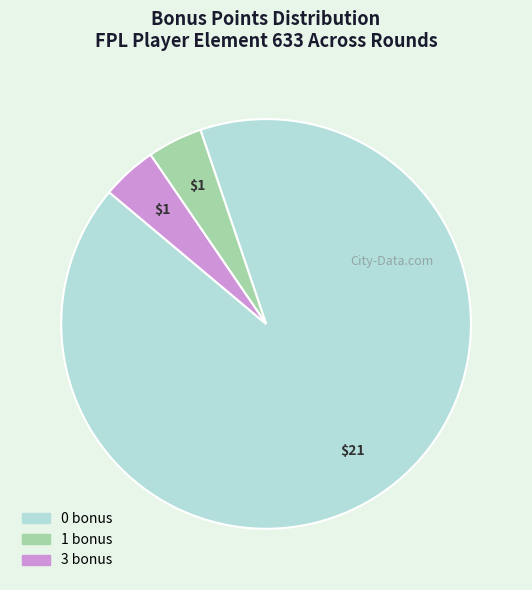

Is there a majority slice in this chart?

Yes